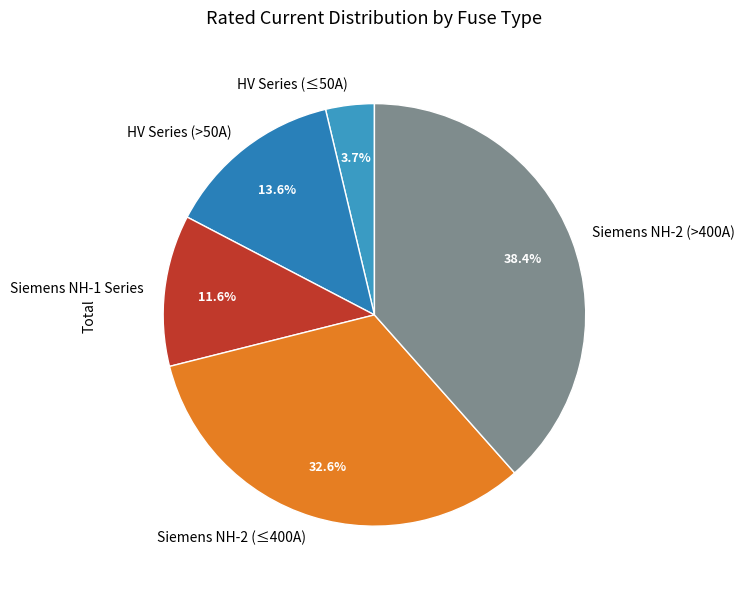

Which slice is the smallest?

HV Series (≤50A)